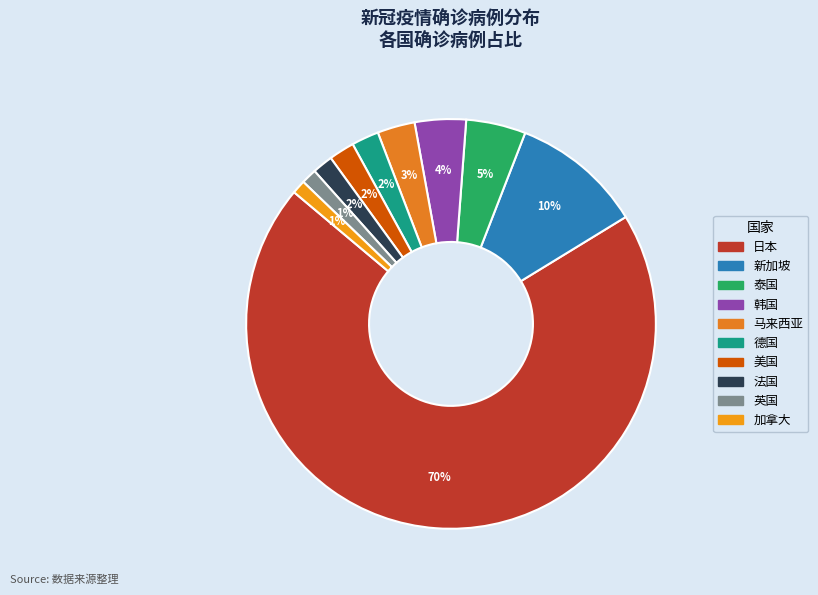

What percentage is NOT represented by 美国?

98.0%